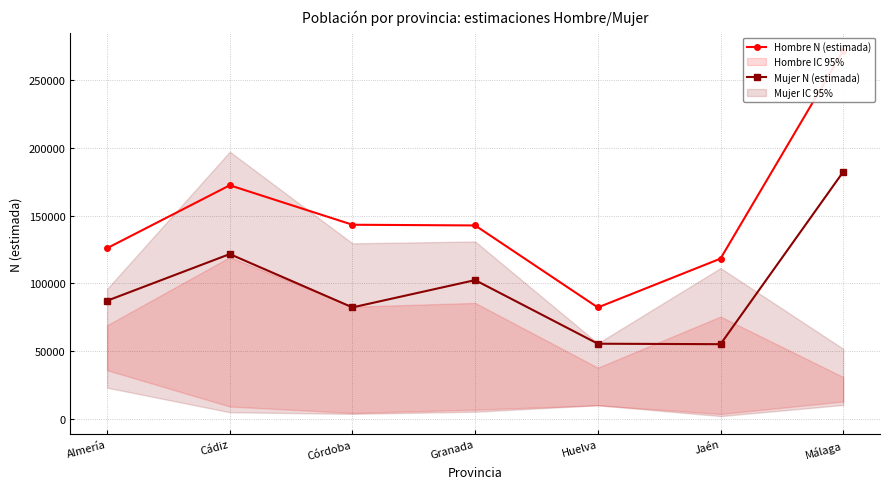

Between Málaga and Huelva, which is larger?

Málaga